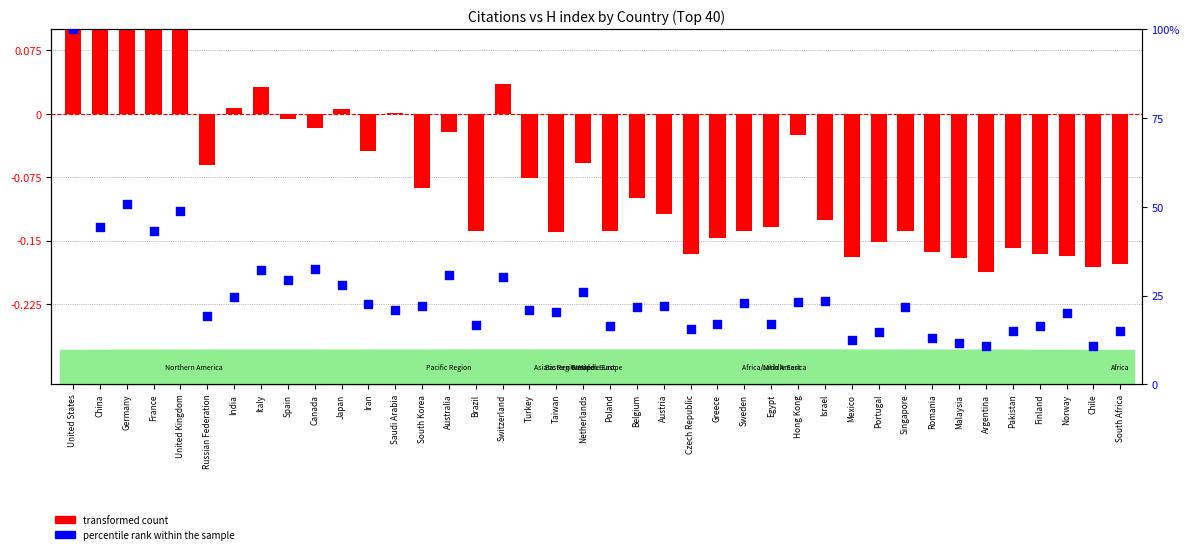

Which series contains the highest Y value?

percentile rank within the sample